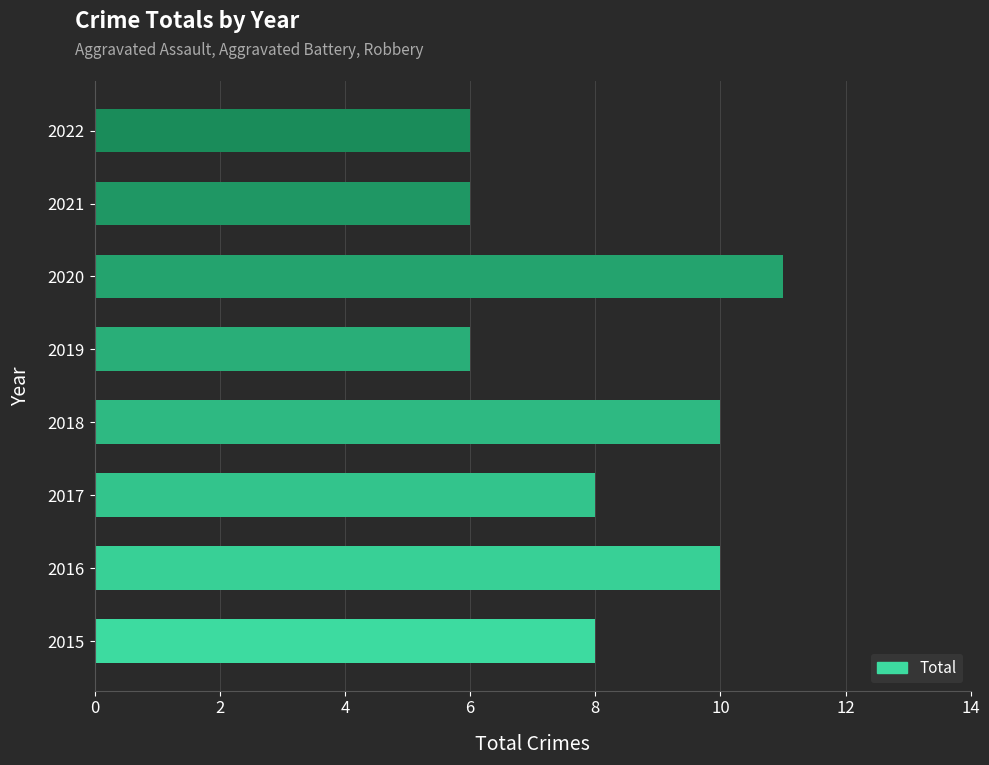

How many bars are there in total?

8